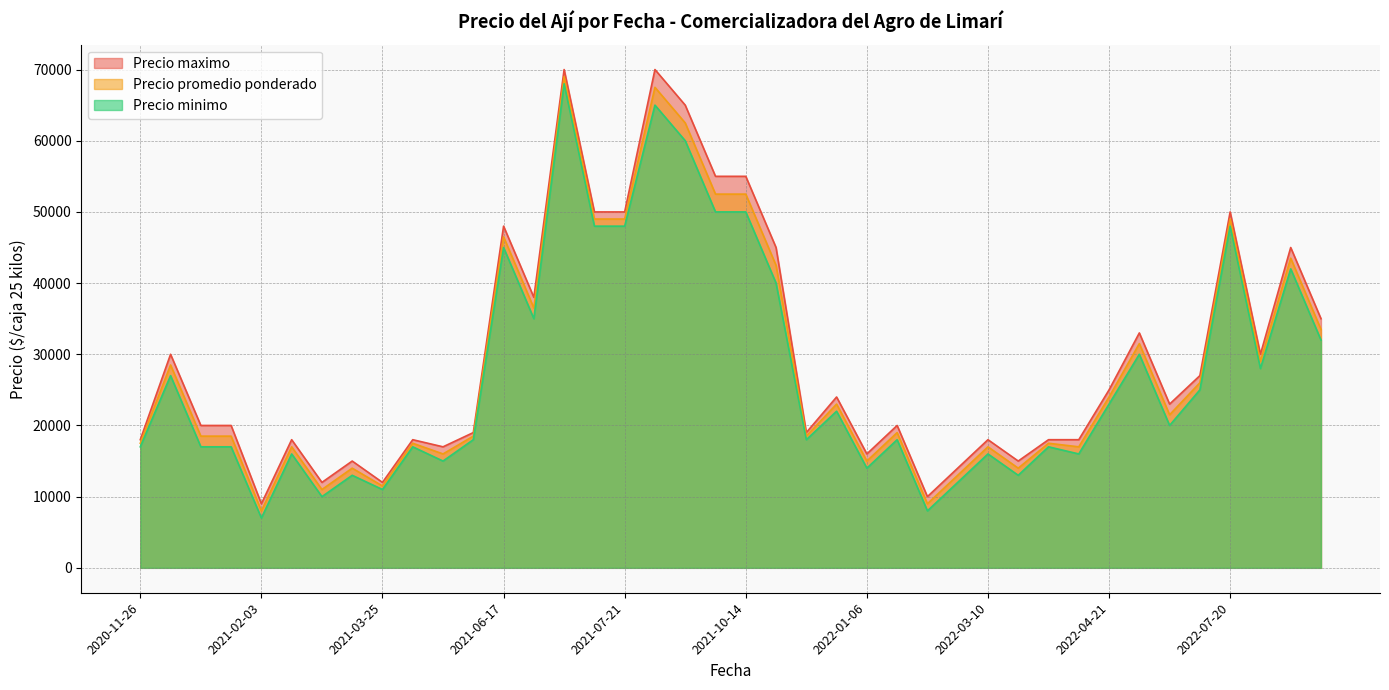

What is the greatest value displayed?

70000